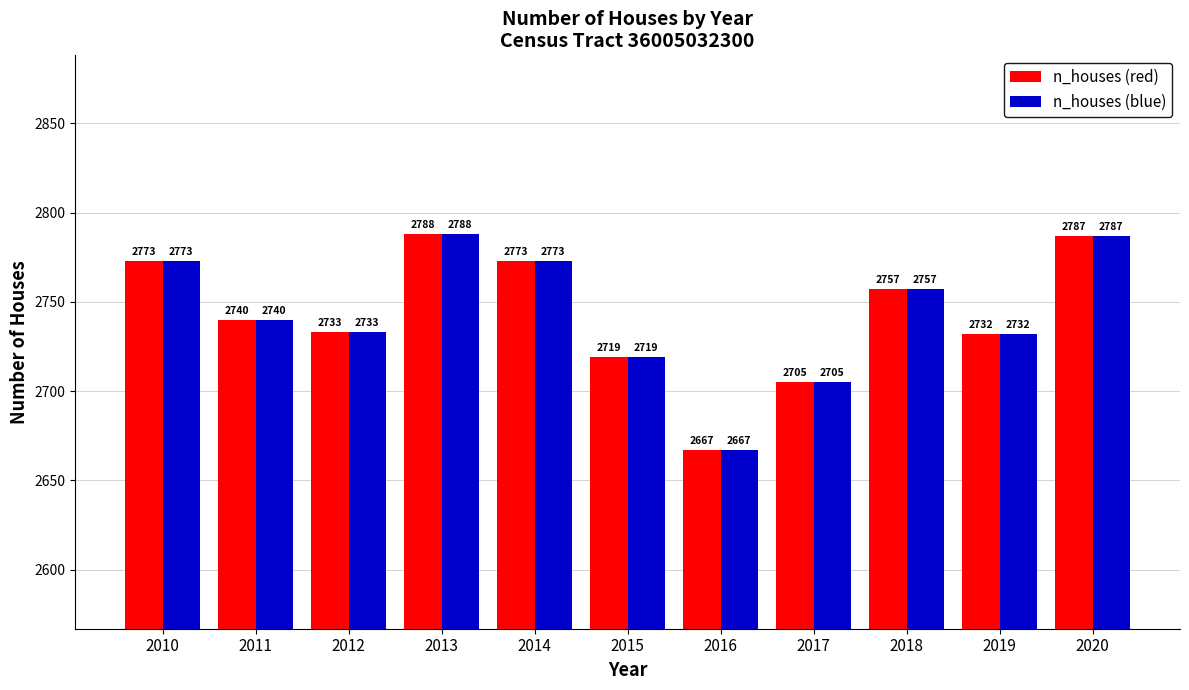

Which category has the lowest value across all series?

2016